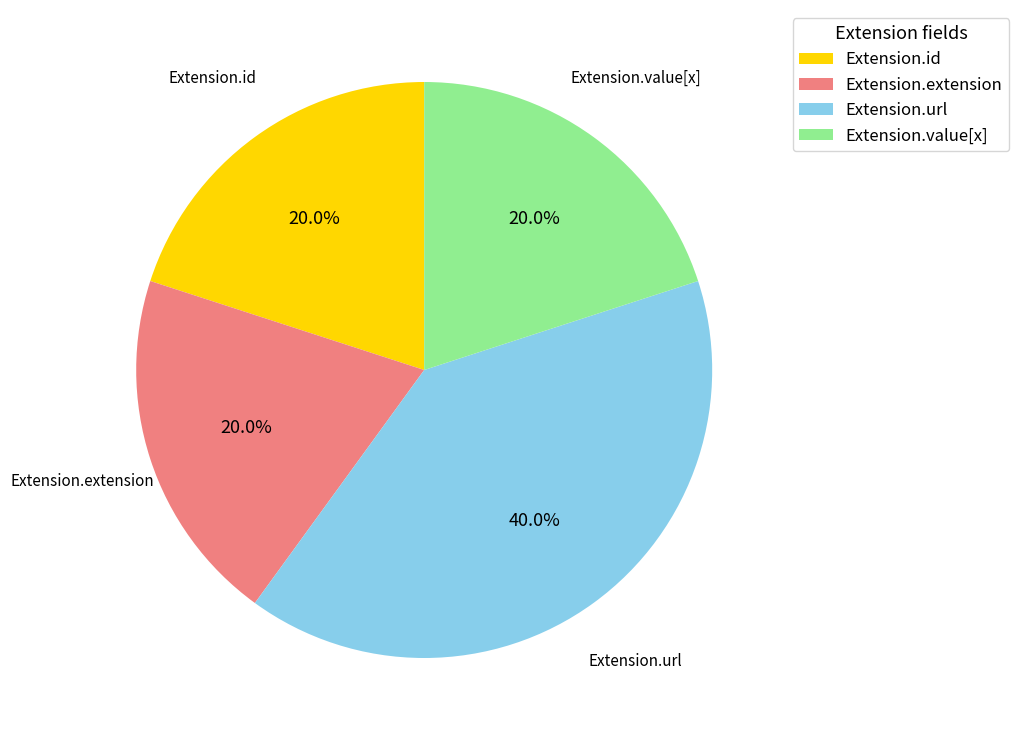

What is the total percentage of Extension.value[x] and Extension.url?

60.0%